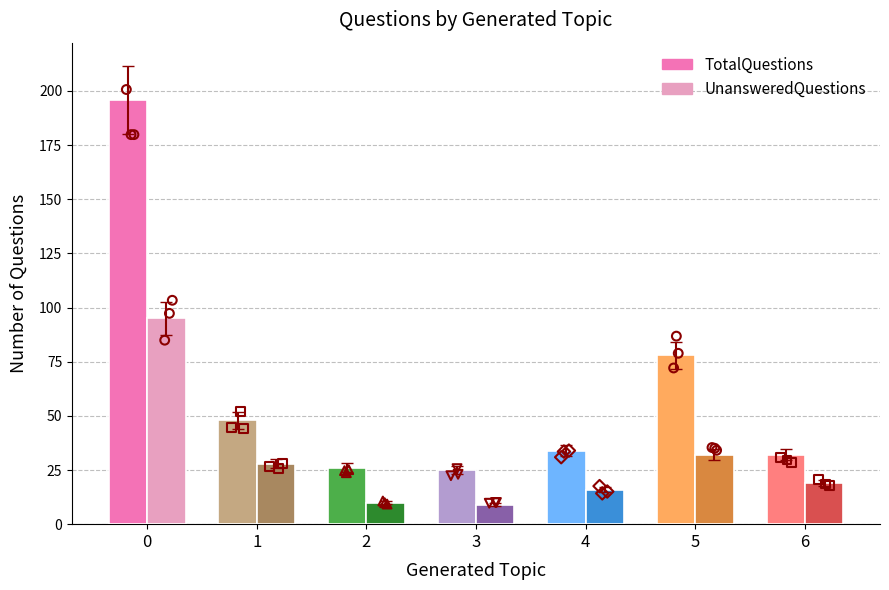

Which series reaches the minimum Y coordinate?

UnansweredQuestions